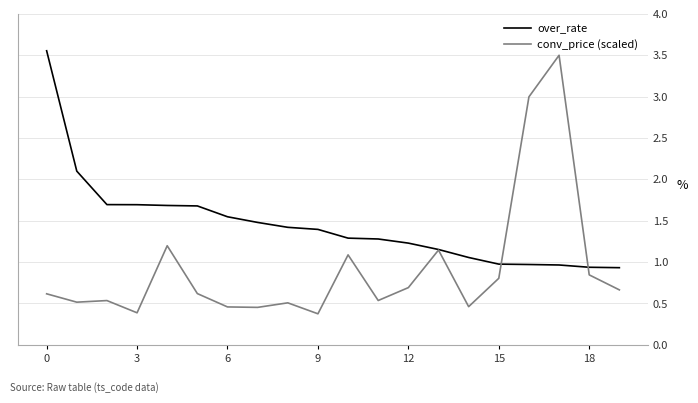

Which series has the largest range (max minus min)?

conv_price (scaled)